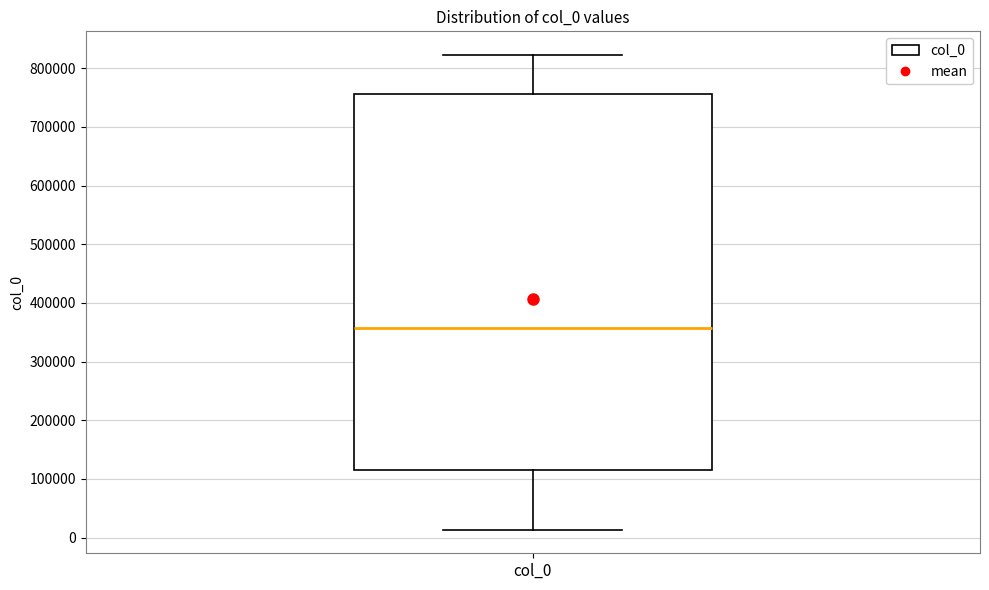

Read this box plot against the y-axis: the position of the median line, the range covered by the box, and the ends of both whiskers. The values are not printed on the chart, so give them approximately, as read against the axis.

median 360000, box 110000 to 760000, whiskers 10000 to 820000